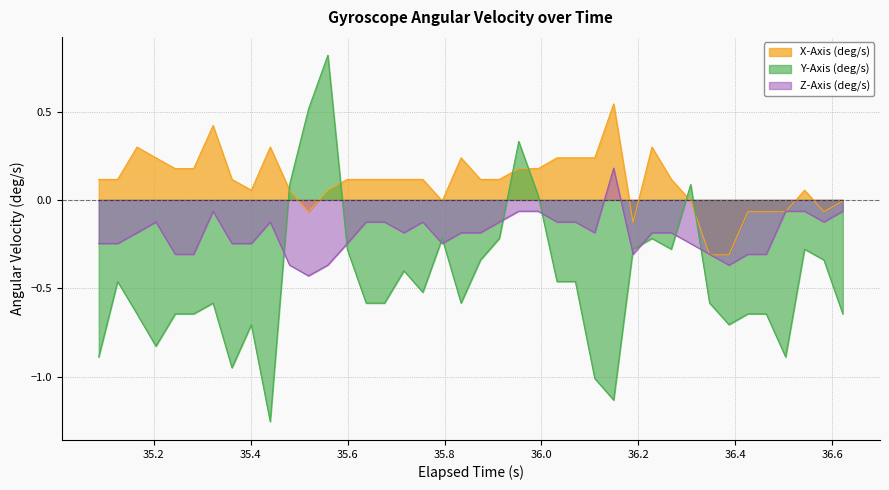

At how many categories does at least one series exceed 0?

31